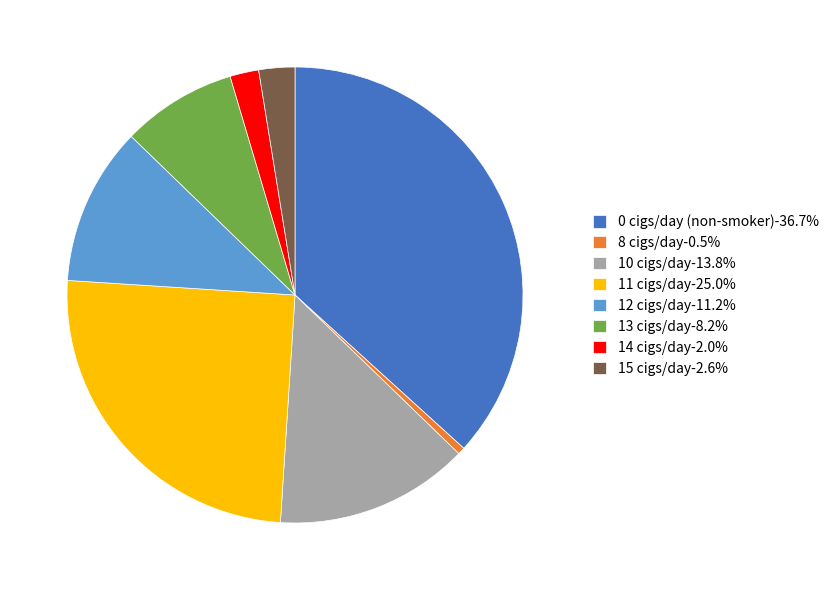

How many slices are in this pie chart?

8